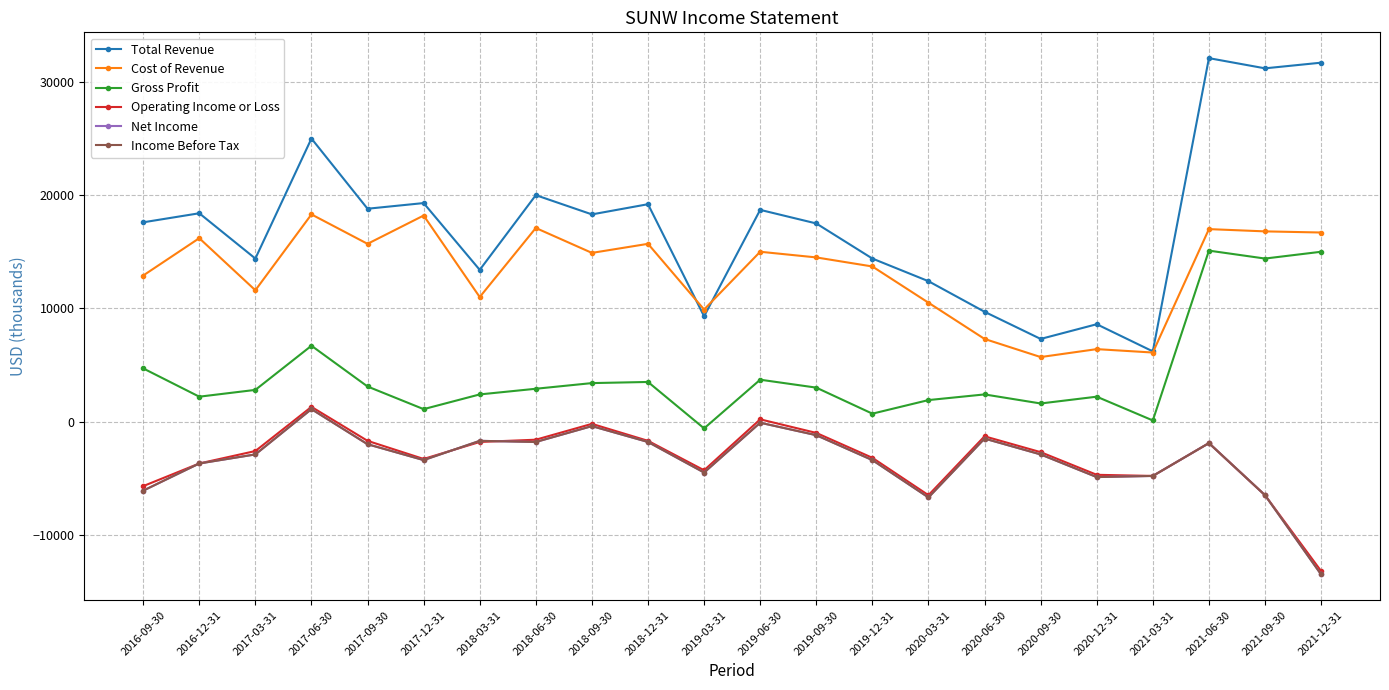

Is it true that Net Income equals -9062 at 2020-03-31?

False